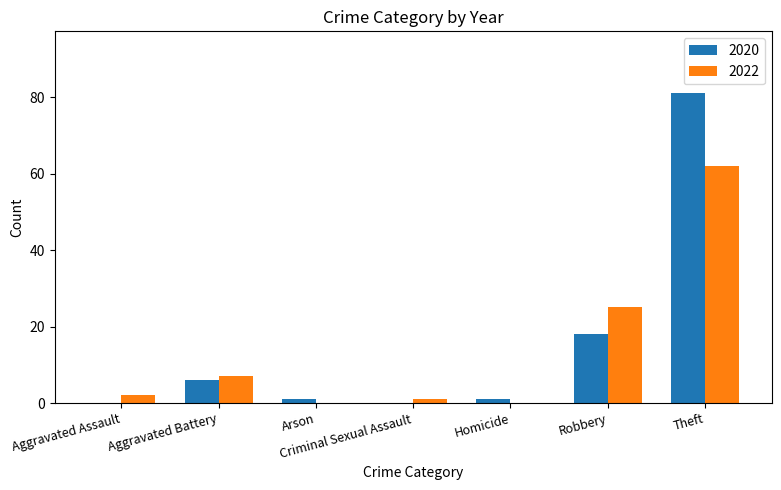

What is the sum of all 2020 values?

107